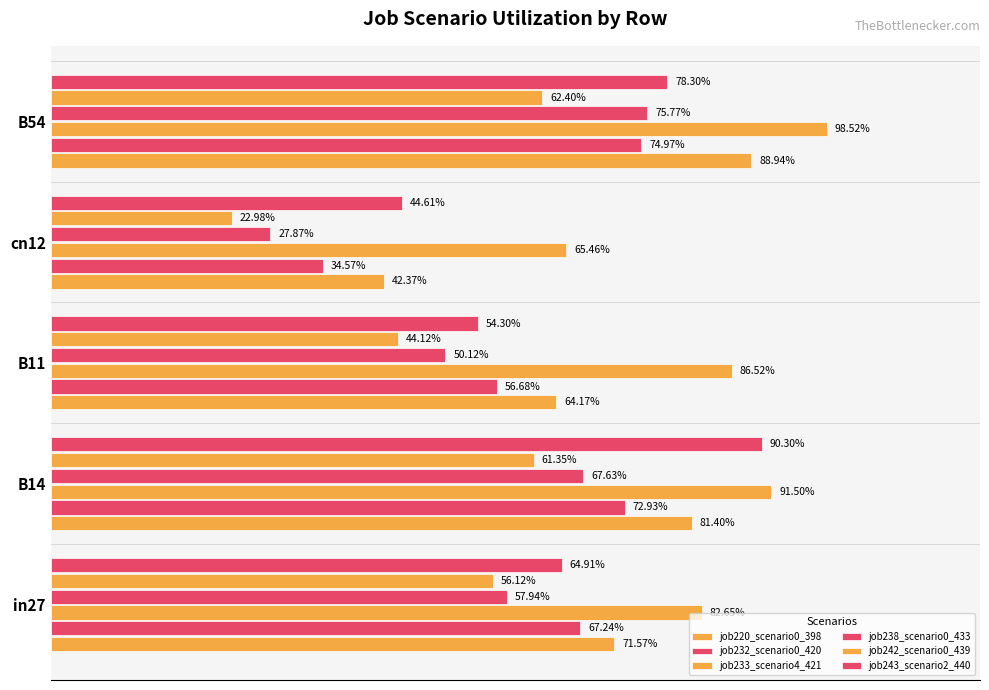

Count the number of data series in this chart.

6